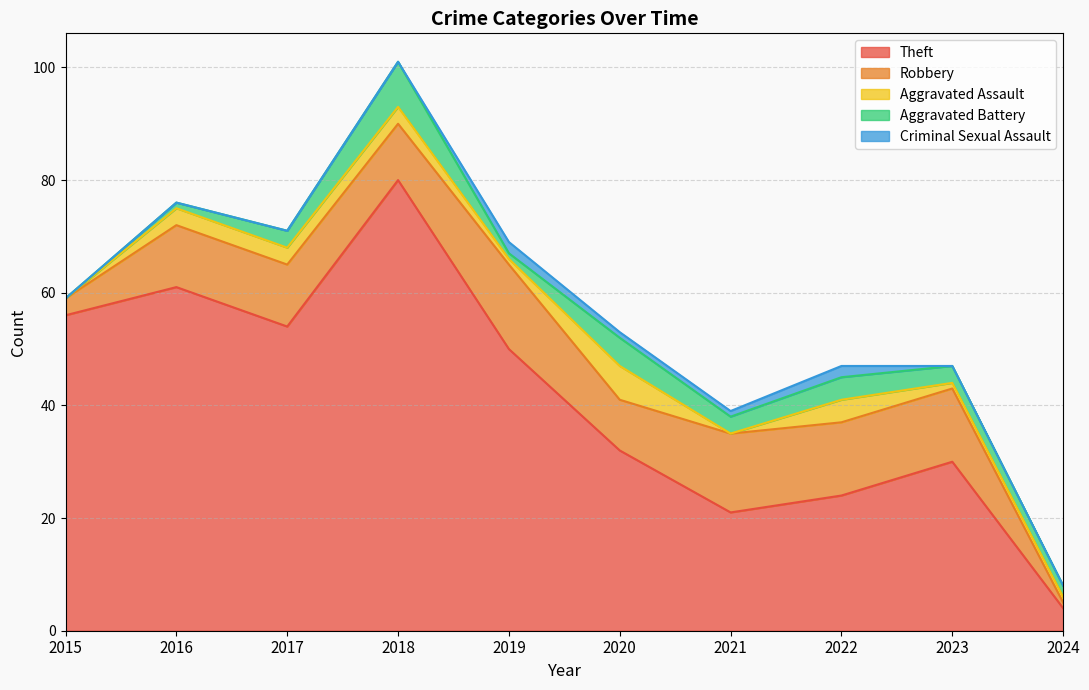

In Robbery, how many points are lower than both neighbors (excluding endpoints)?

2